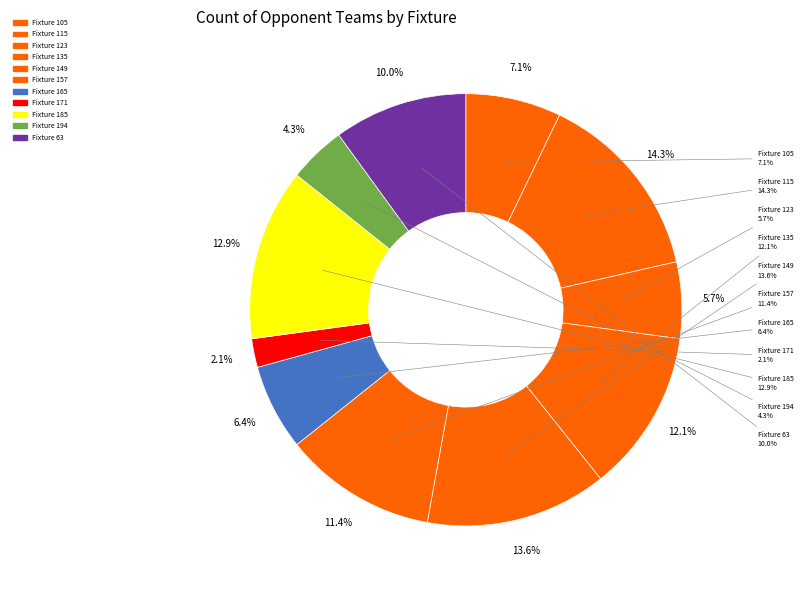

Between 185 and 123, which is larger?

185